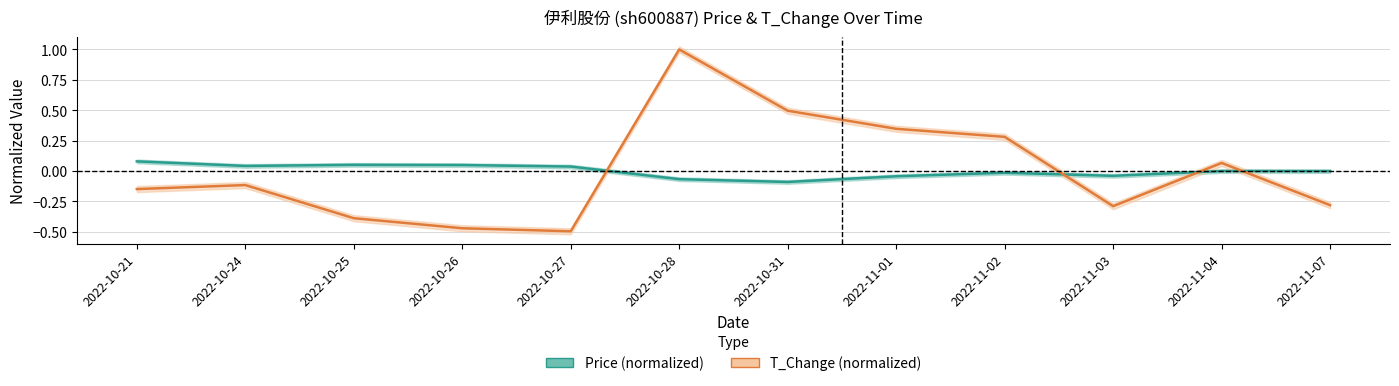

Reading left to right, transcribe all the data shown in this chart.

price: 2022-10-21=0.1	2022-10-24=0.0	2022-10-25=0.1	2022-10-26=0.0	2022-10-27=0.0	2022-10-28=-0.1	2022-10-31=-0.1	2022-11-01=-0.0	2022-11-02=-0.0	2022-11-03=-0.0	2022-11-04=-0.0	2022-11-07=-0.0
t_change: 2022-10-21=-0.1	2022-10-24=-0.1	2022-10-25=-0.4	2022-10-26=-0.5	2022-10-27=-0.5	2022-10-28=1.0	2022-10-31=0.5	2022-11-01=0.3	2022-11-02=0.3	2022-11-03=-0.3	2022-11-04=0.1	2022-11-07=-0.3